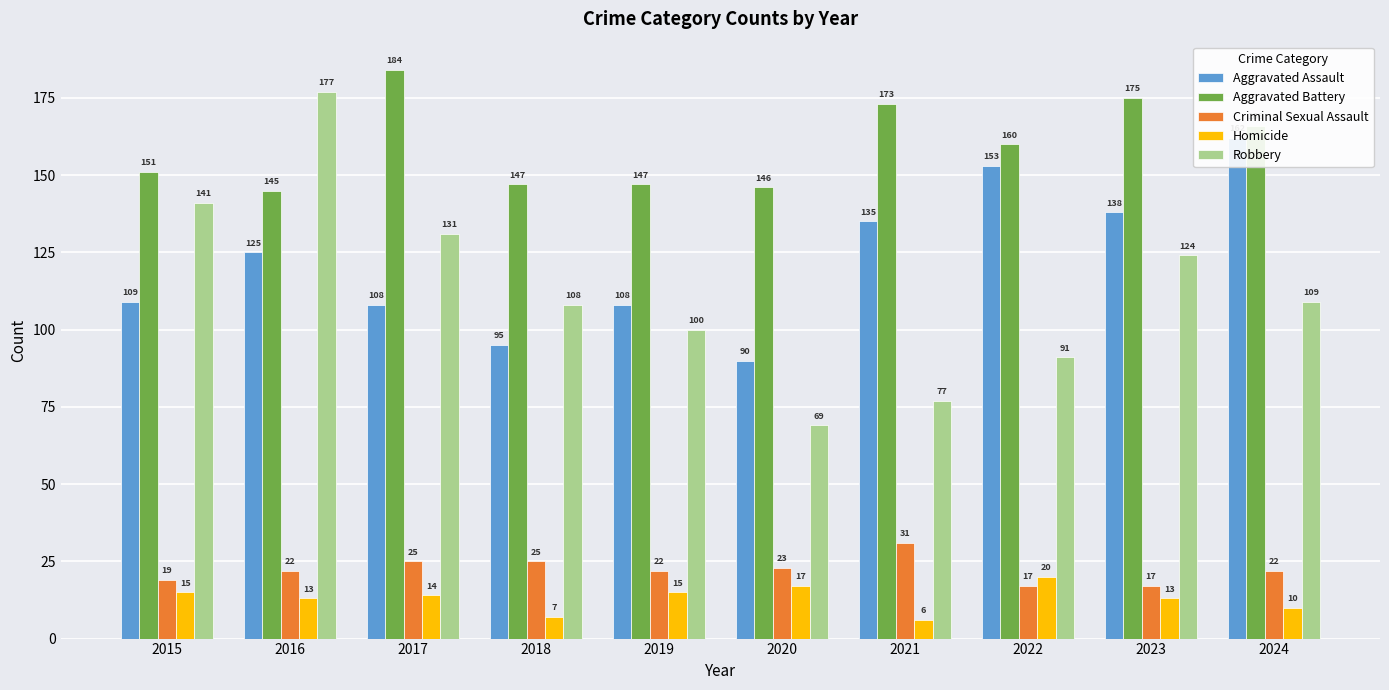

Where is Aggravated Battery nearest to the value 164?

2024